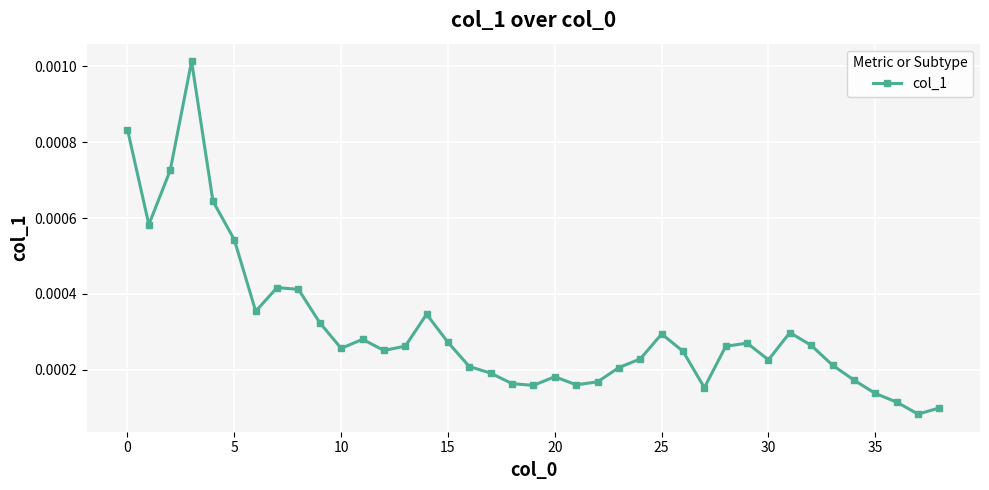

How many series are shown in this chart?

1